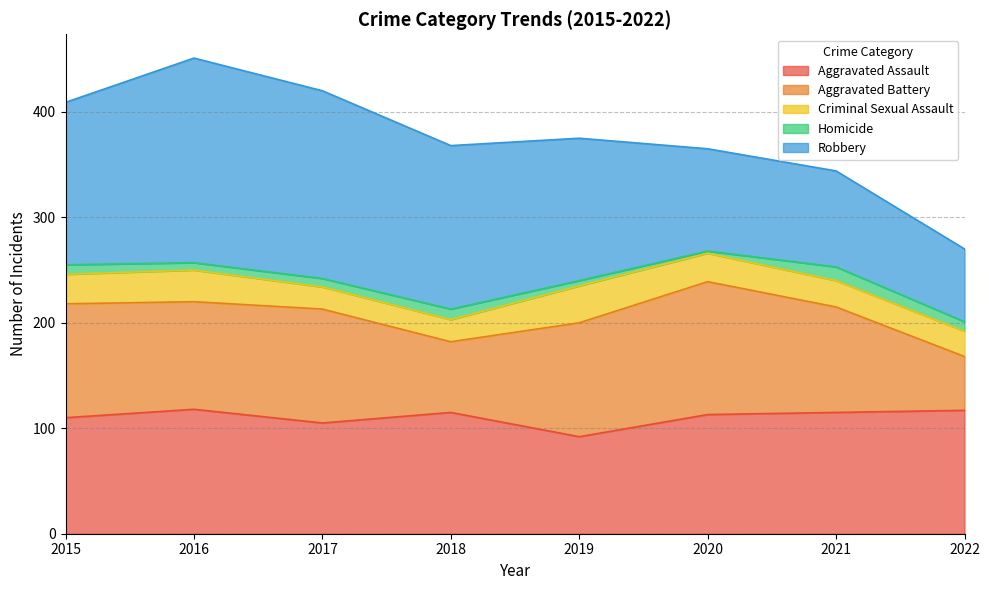

True or false: Criminal Sexual Assault has more than 0 points higher than both neighbors.

True